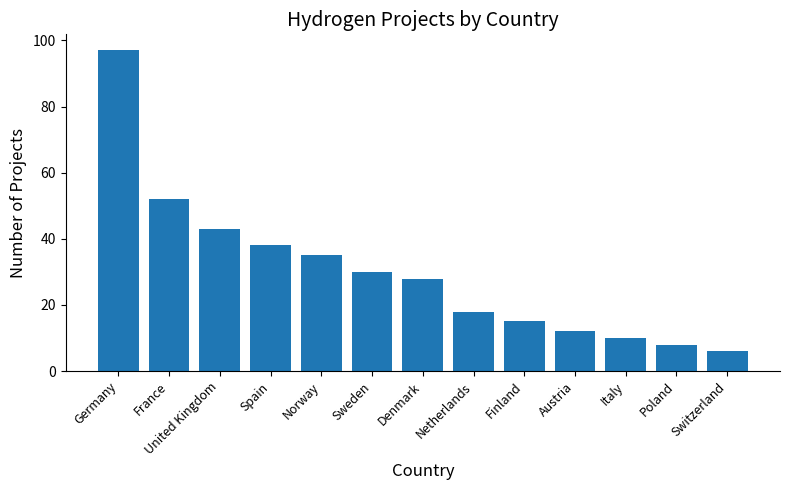

List the labels in order of value, largest first.

Germany, France, United Kingdom, Spain, Norway, Sweden, Denmark, Netherlands, Finland, Austria, Italy, Poland, Switzerland